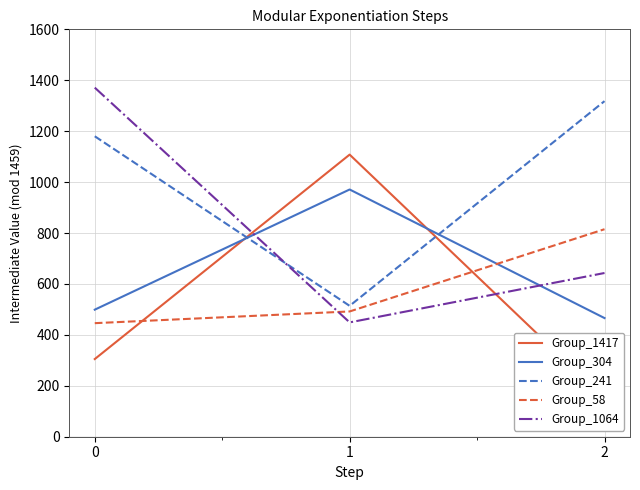

What is the spread (max minus min) of values at 2?

1166